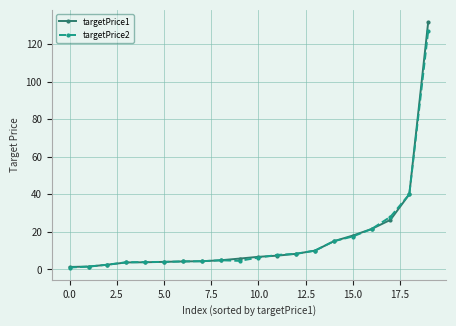

Is this an area chart (filled region under the line)?

No